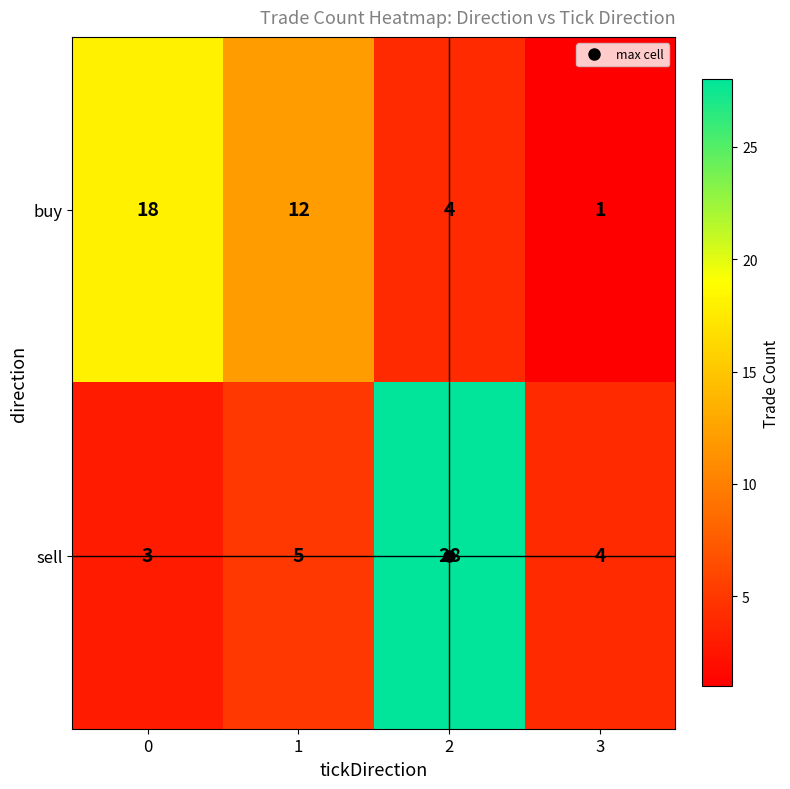

Which series has the largest total across all categories?

sell